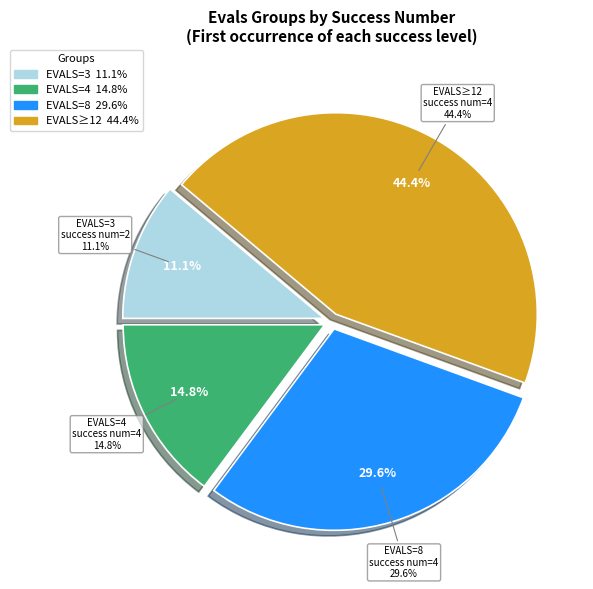

Count the number of slices in the pie.

4